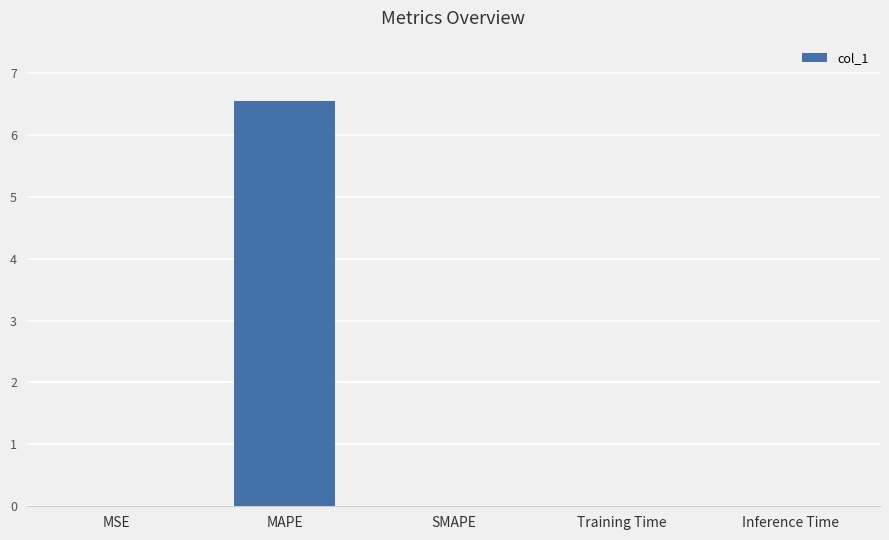

What is the sum of all values?

6.5